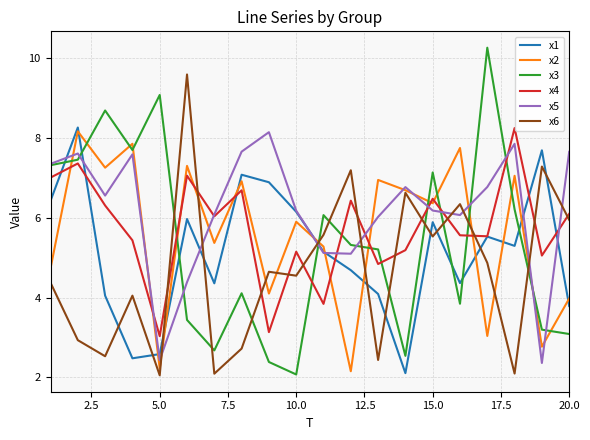

What is the difference between the maximum and minimum values in the x3 series?

8.2